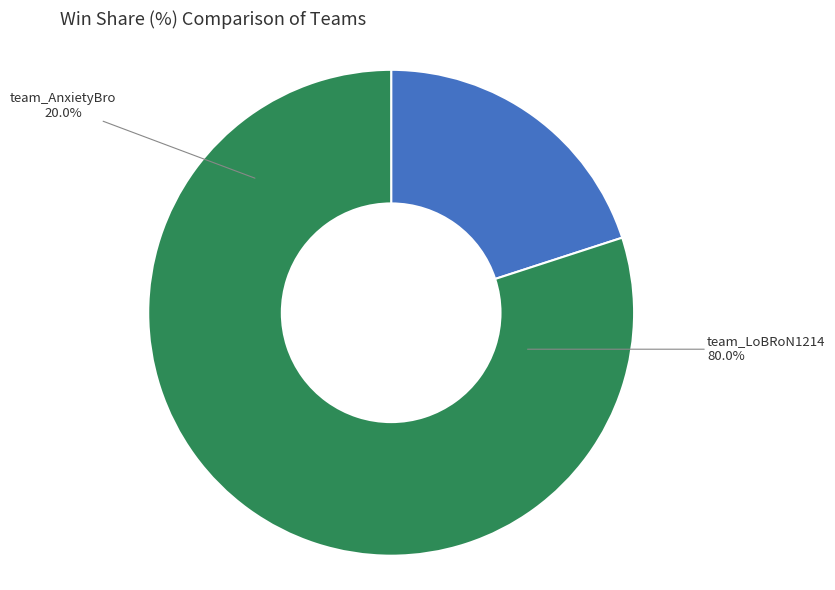

Which has a higher value, team_AnxietyBro or team_LoBRoN1214?

team_LoBRoN1214